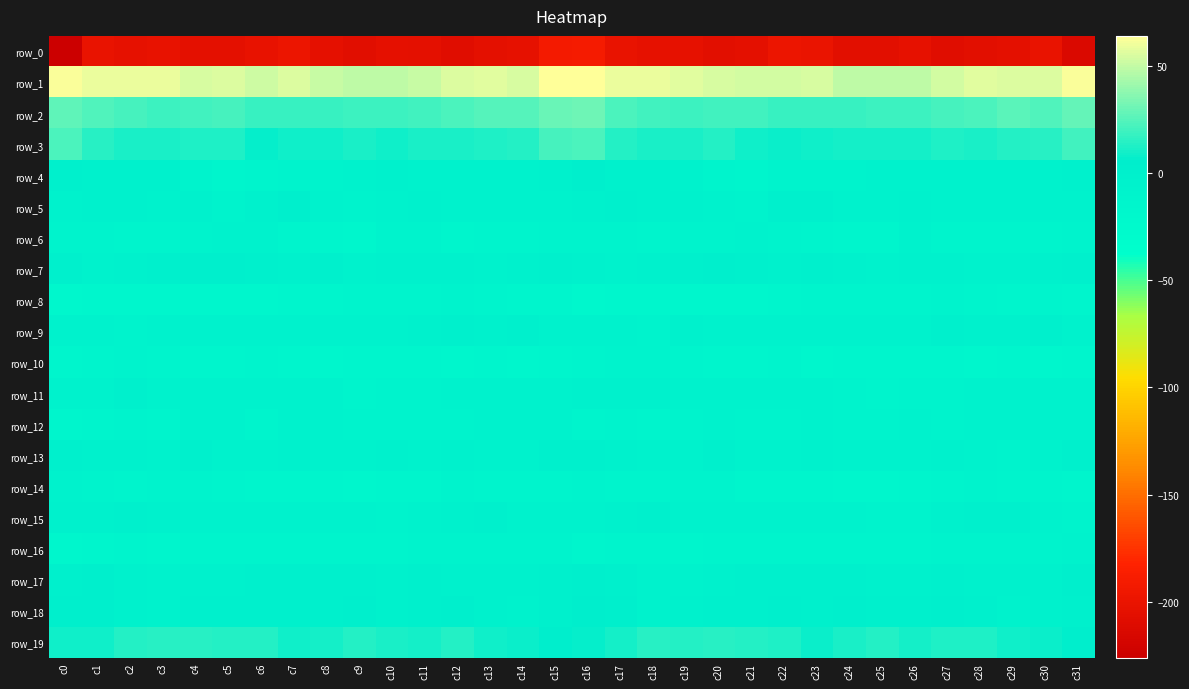

What is the sum of all row_5 values?

-139.8